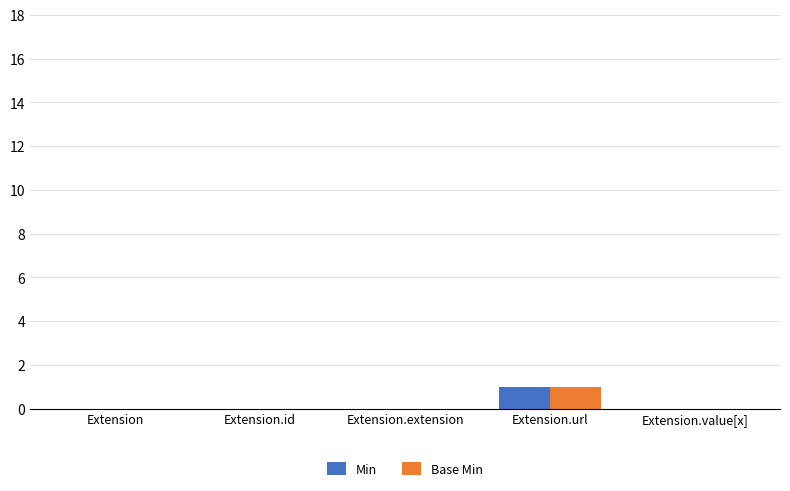

Reading left to right, list all the values displayed in this chart.

Min: 0	0	0	1	0
Base Min: 0	0	0	1	0